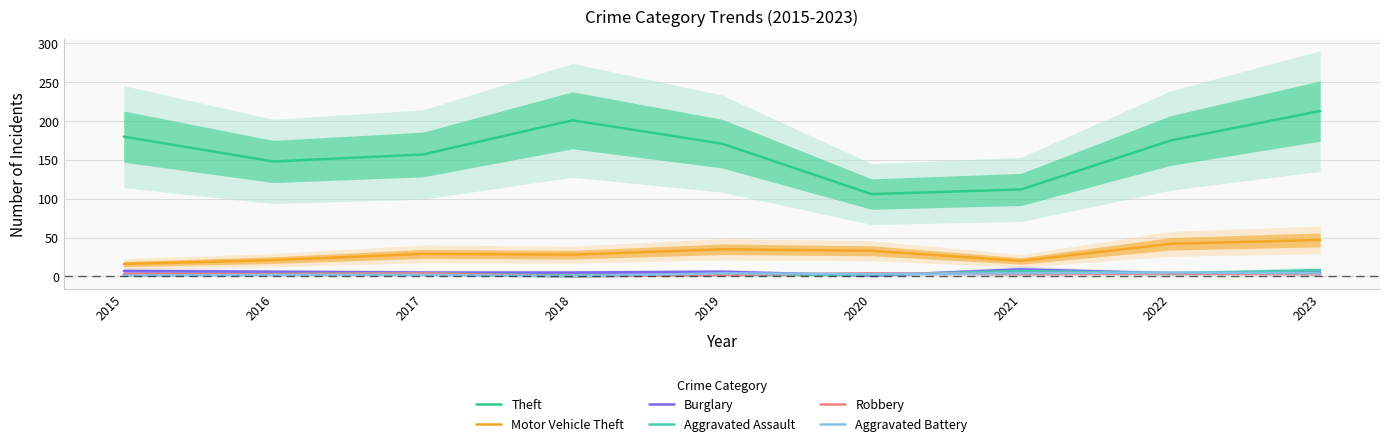

What value does the Aggravated Battery series have at 2016?

2